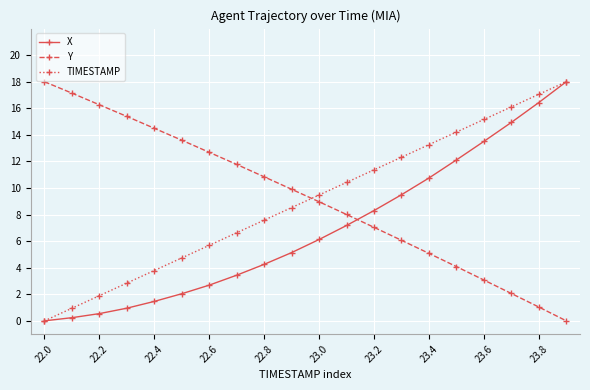

Count the number of categories in the chart.

20